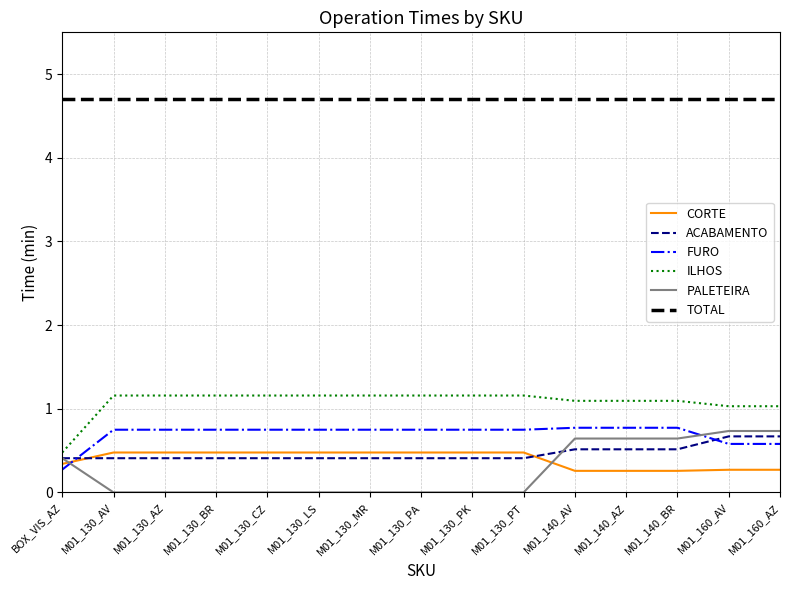

What are all the series names shown in the legend?

CORTE, ACABAMENTO, FURO, ILHOS, PALETEIRA, TOTAL